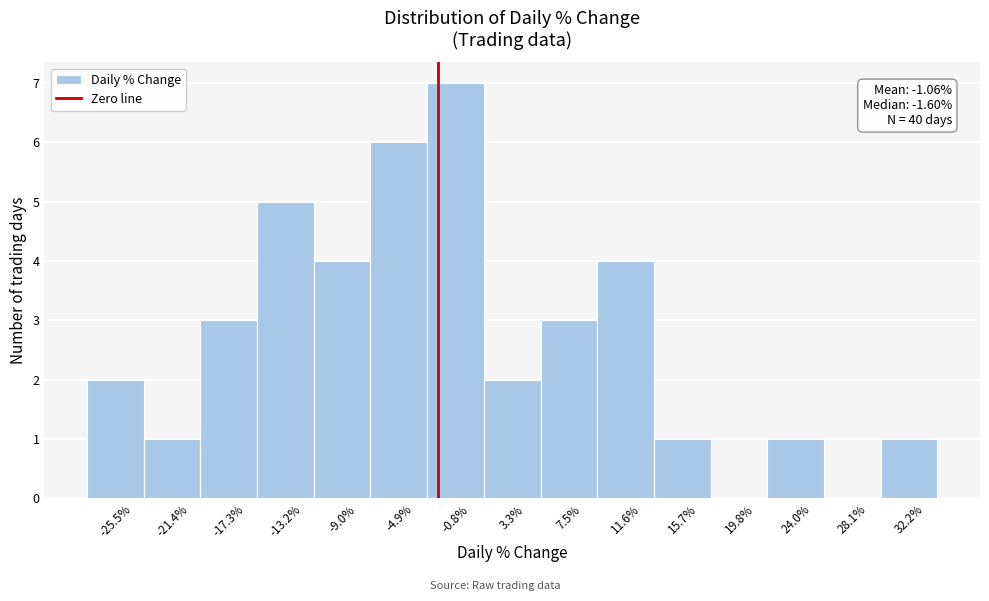

Reading left to right, extract all data points from this chart.

-25.5%=2	-21.4%=1	-17.3%=3	-13.2%=5	-9.0%=4	-4.9%=6	-0.8%=7	3.3%=2	7.5%=3	11.6%=4	15.7%=1	19.8%=0	24.0%=1	28.1%=0	32.2%=1